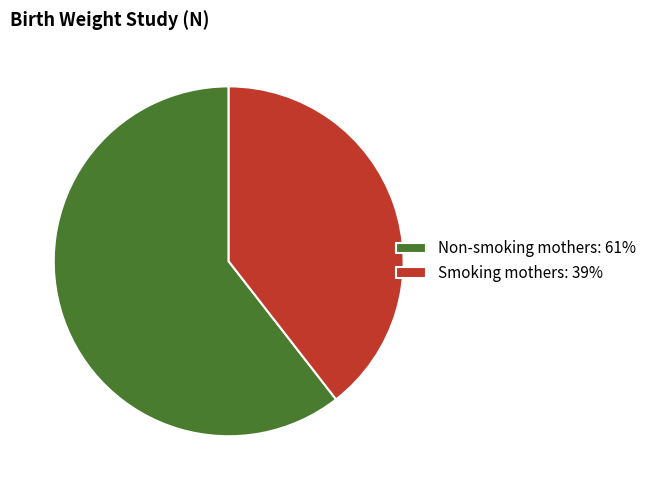

Which category has the smallest portion of the pie?

Smoking mothers